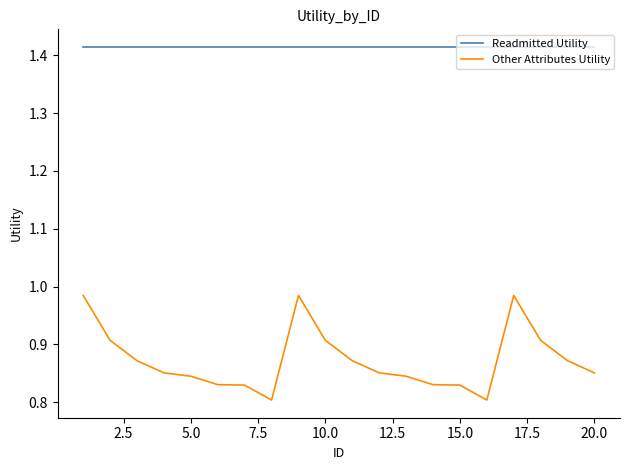

True or false: Other Attributes Utility and Readmitted Utility cross at least once.

False